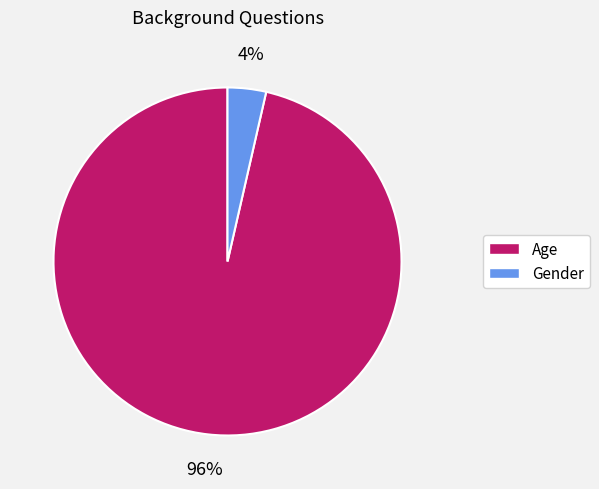

What percentage is the Gender slice, to the nearest percent?

4%